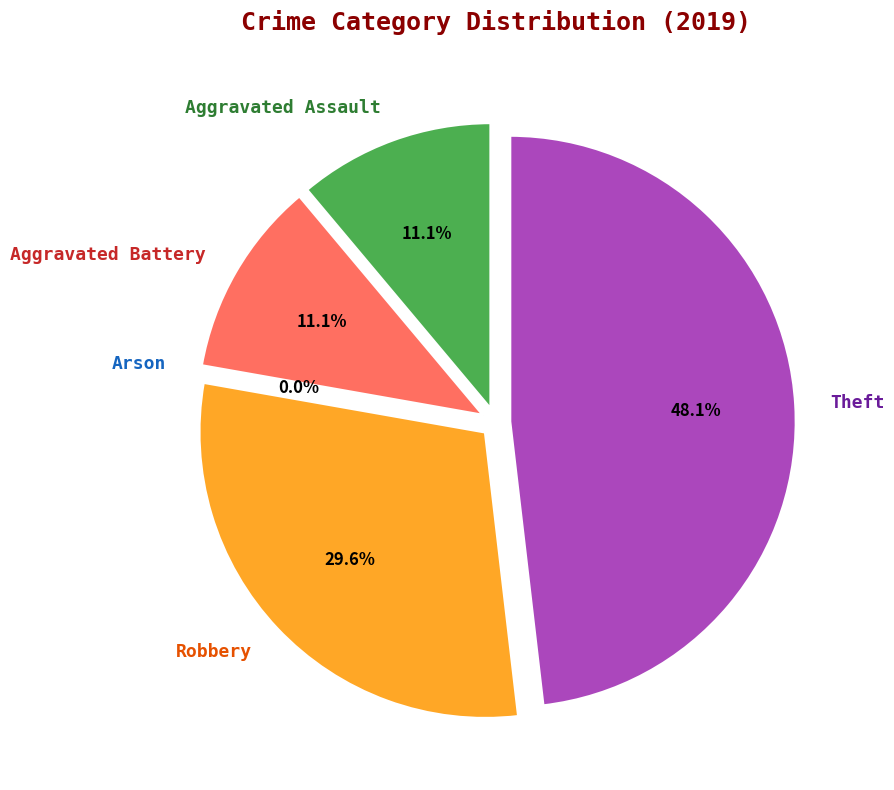

What is the change in value from Robbery to Theft?

+5